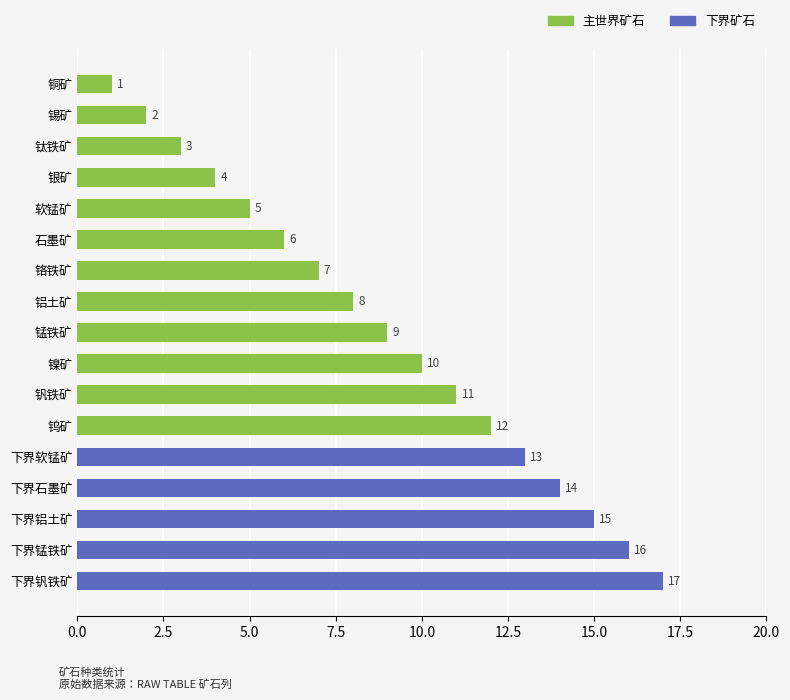

What is the value of the 3rd bar from the top?

3